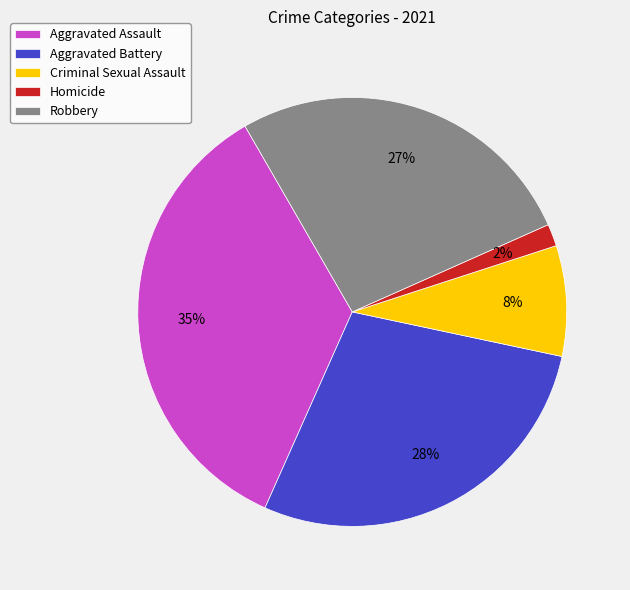

To the nearest percent, what is the combined percentage of Criminal Sexual Assault and Aggravated Assault?

43%